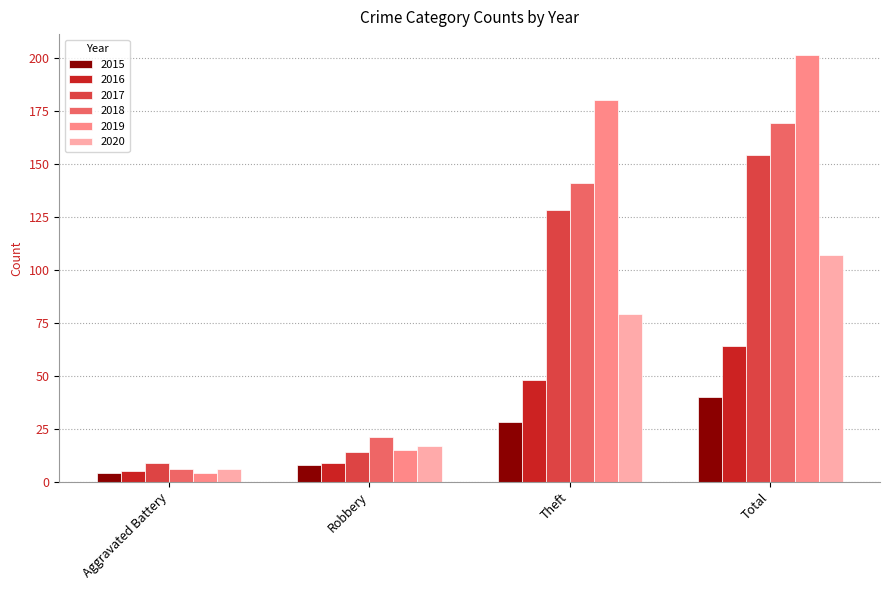

Does the chart contain any negative values?

No